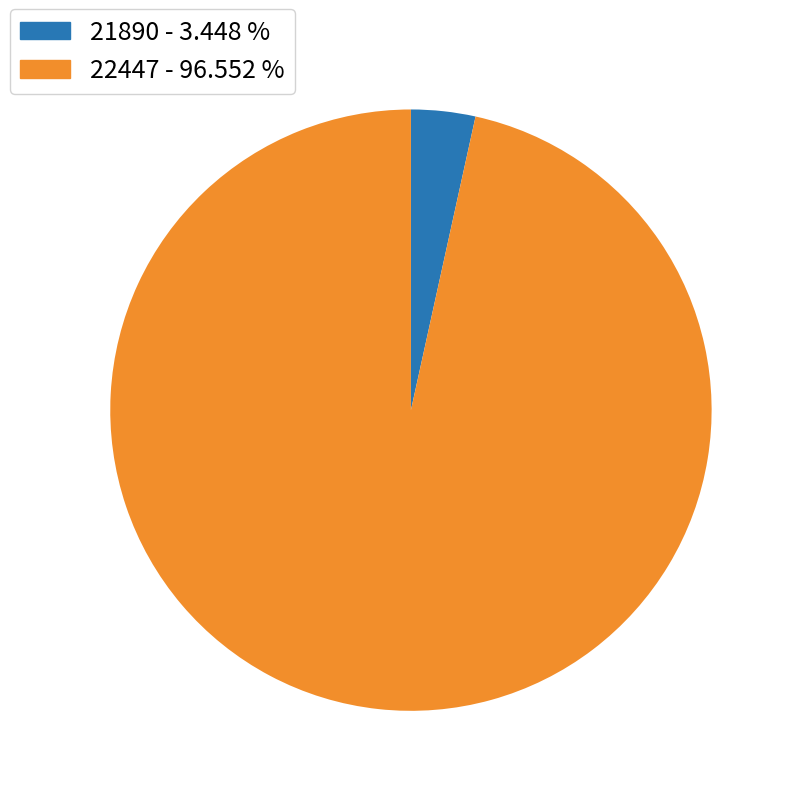

Is it true that 22447 is 97% of the pie?

True